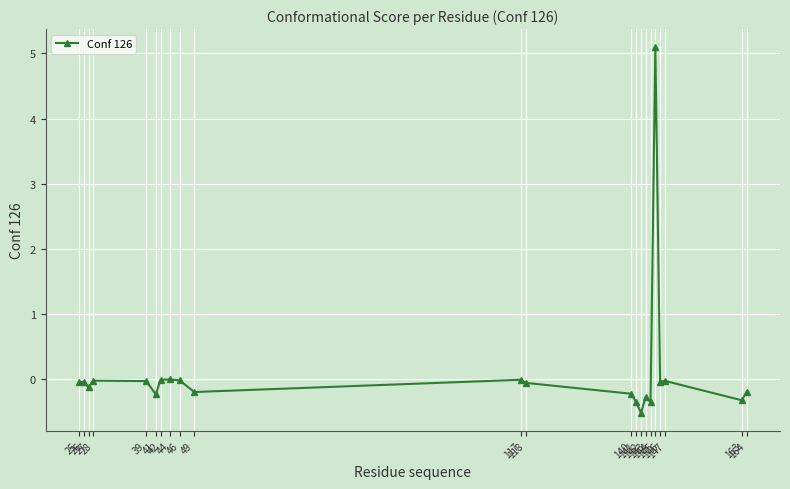

True or false: there are more than 0 points higher than both neighbors.

True